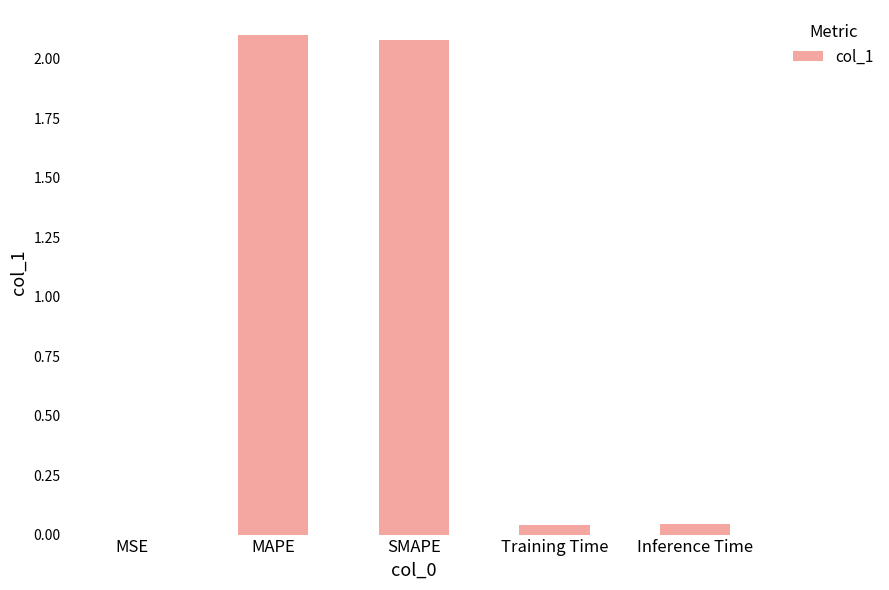

The chart shows a value of 0.0 at MSE. True or false?

True